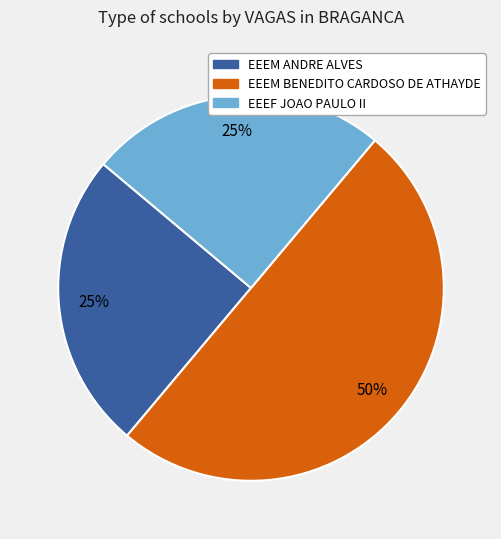

To the nearest percent, what is the combined percentage of EEEM BENEDITO CARDOSO DE ATHAYDE and EEEM ANDRE ALVES?

75%